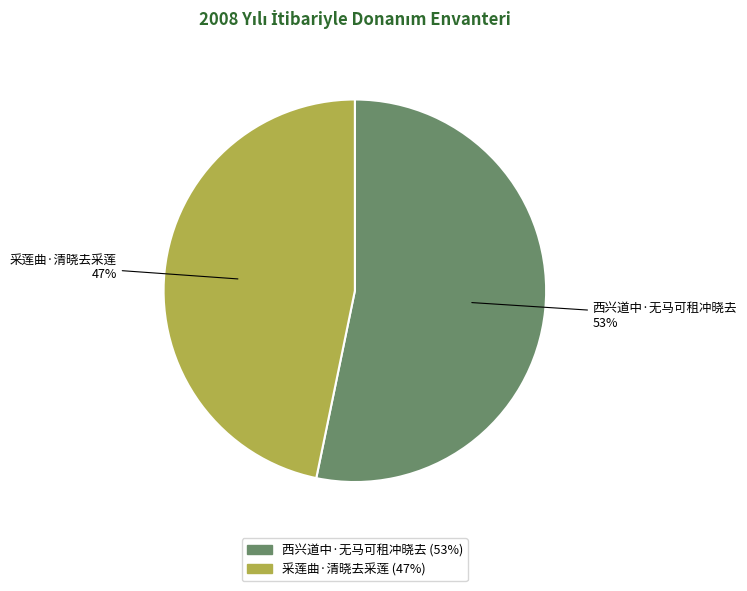

Do 采莲曲·清晓去采莲 and 西兴道中·无马可租冲晓去 together represent more than half of the pie?

Yes